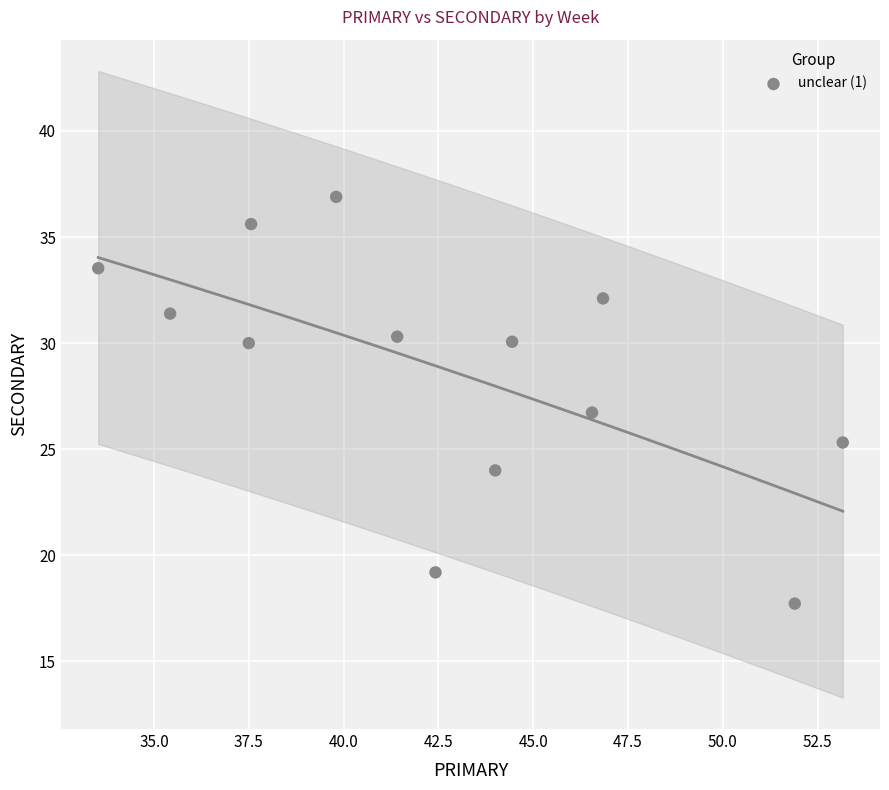

What is the range of X values (max minus min)?

19.6